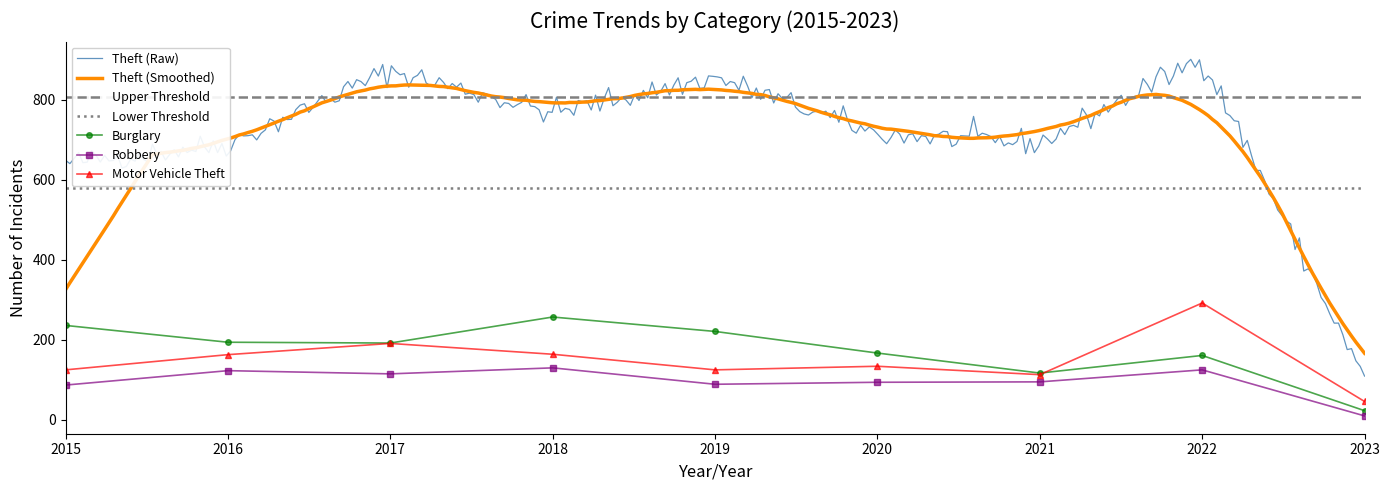

Is it true that Burglary equals 130 at 2016?

False